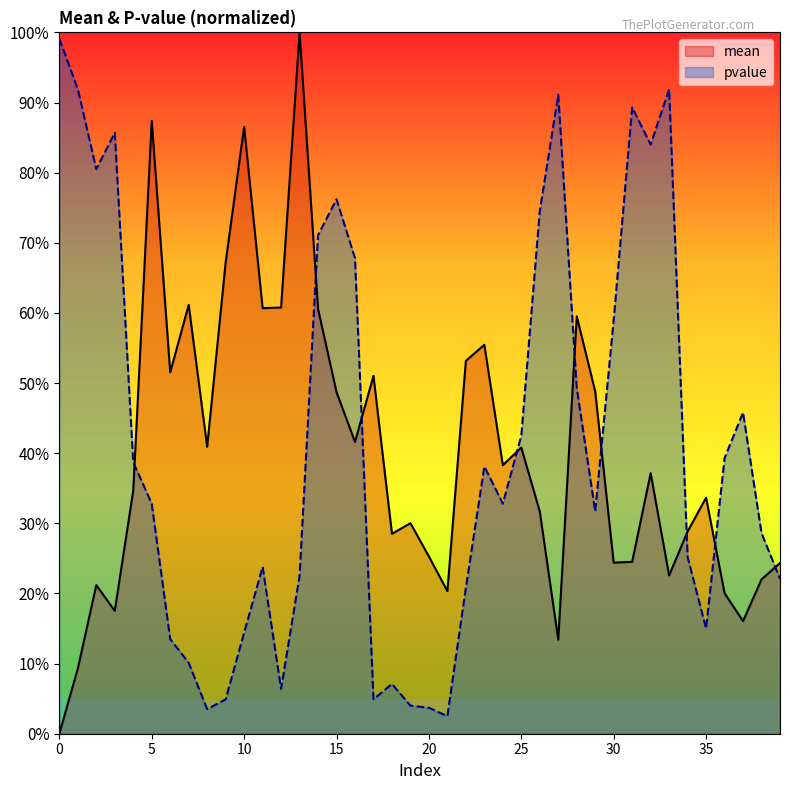

At how many categories does at least one series exceed 0?

40